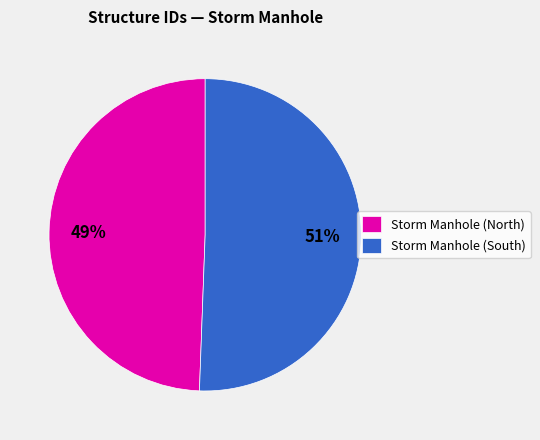

How many segments does this pie chart have?

2